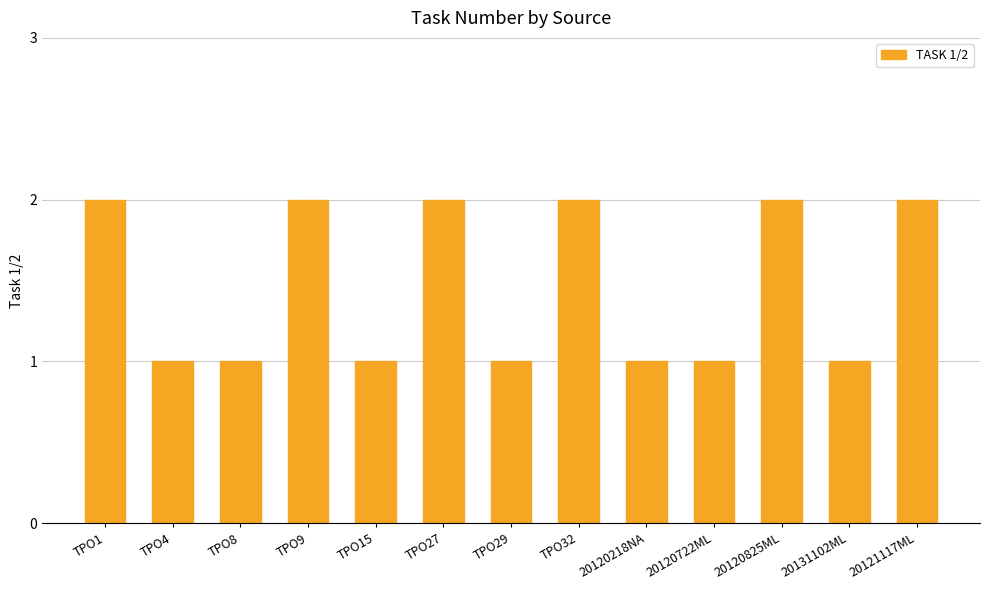

What is the sum of all values?

19